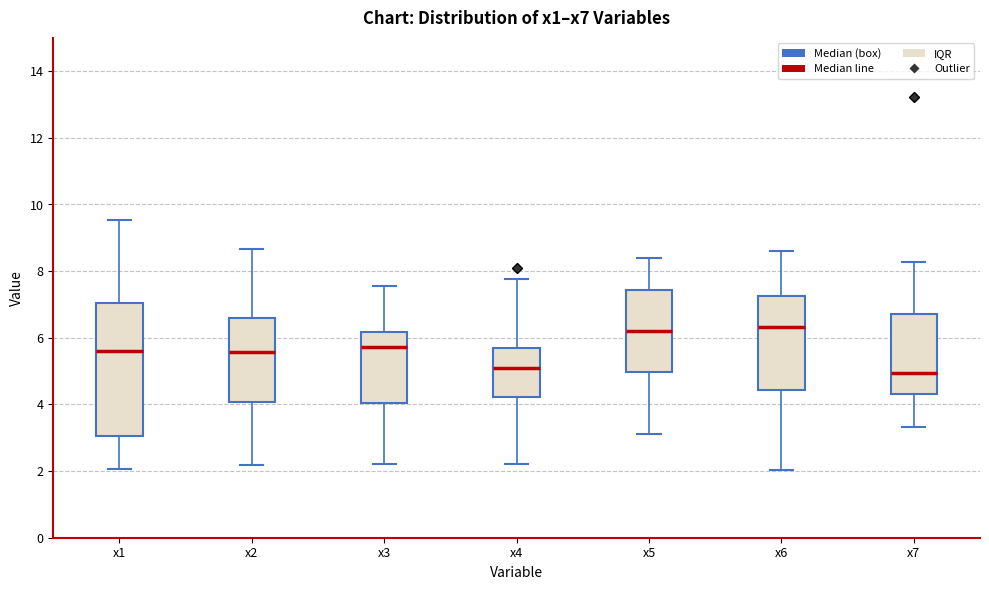

Comparing the boxes themselves (not the whiskers), which one is the tallest?

x1